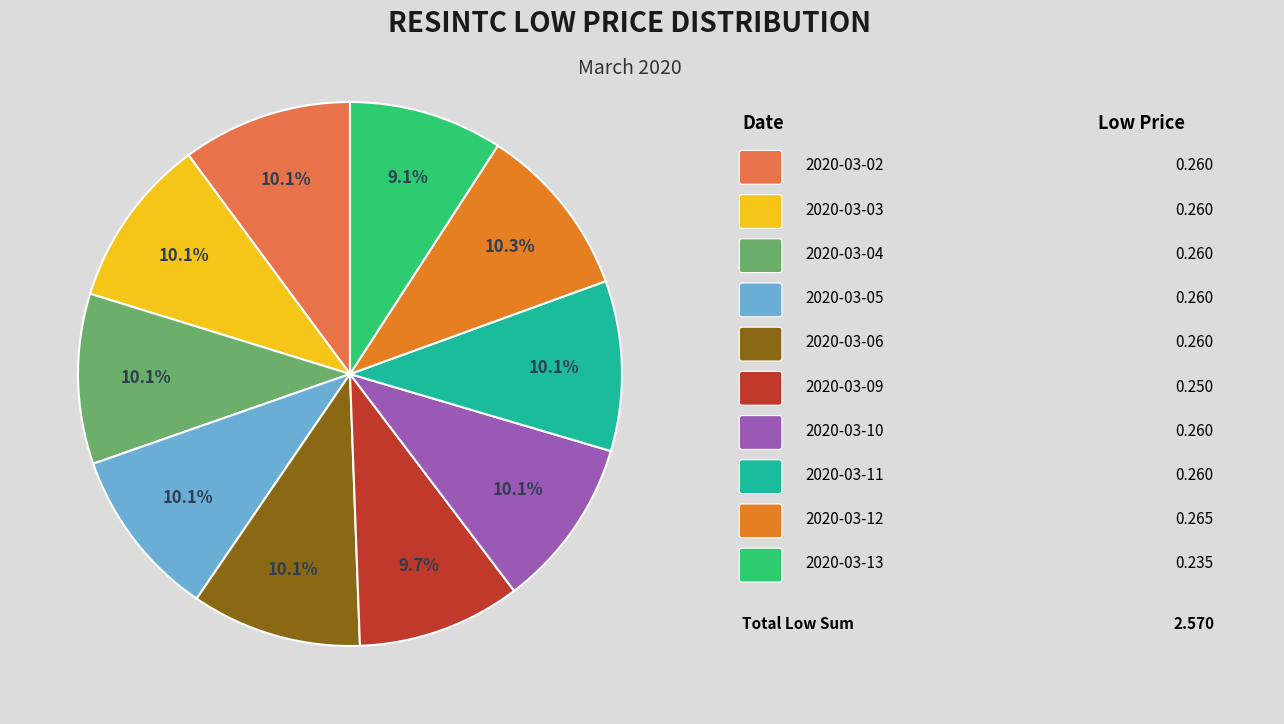

Is there a majority slice in this chart?

No